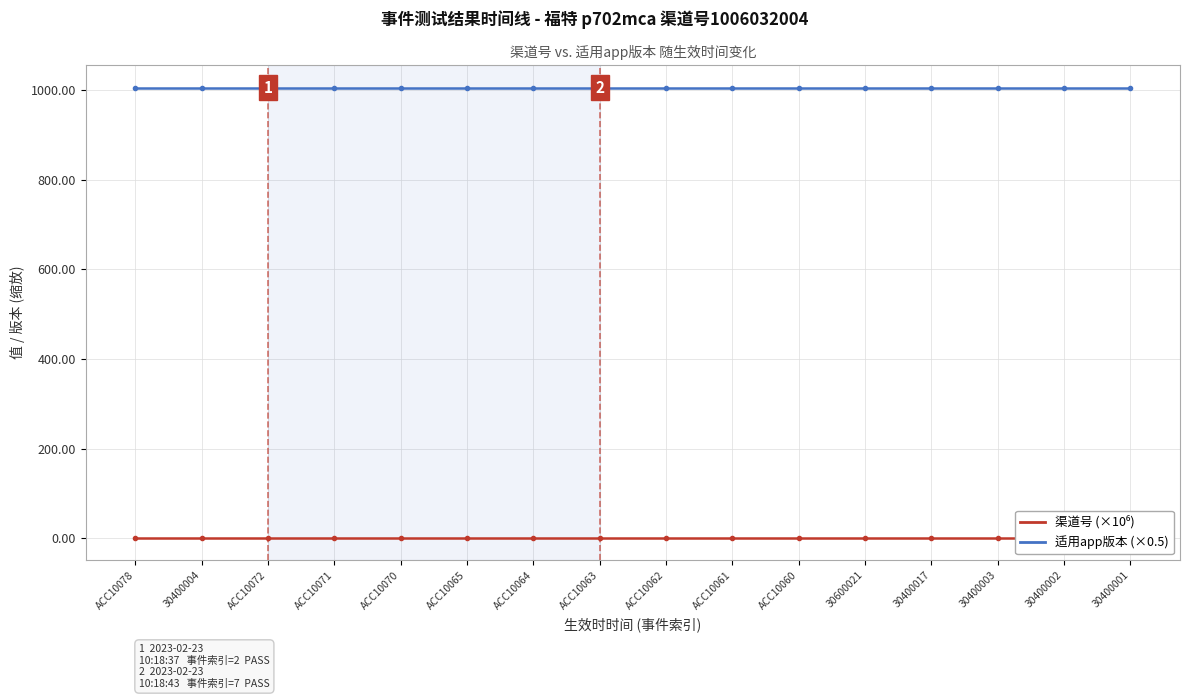

At which label is 适用app版本 (×0.5) closest to 0?

ACC10078